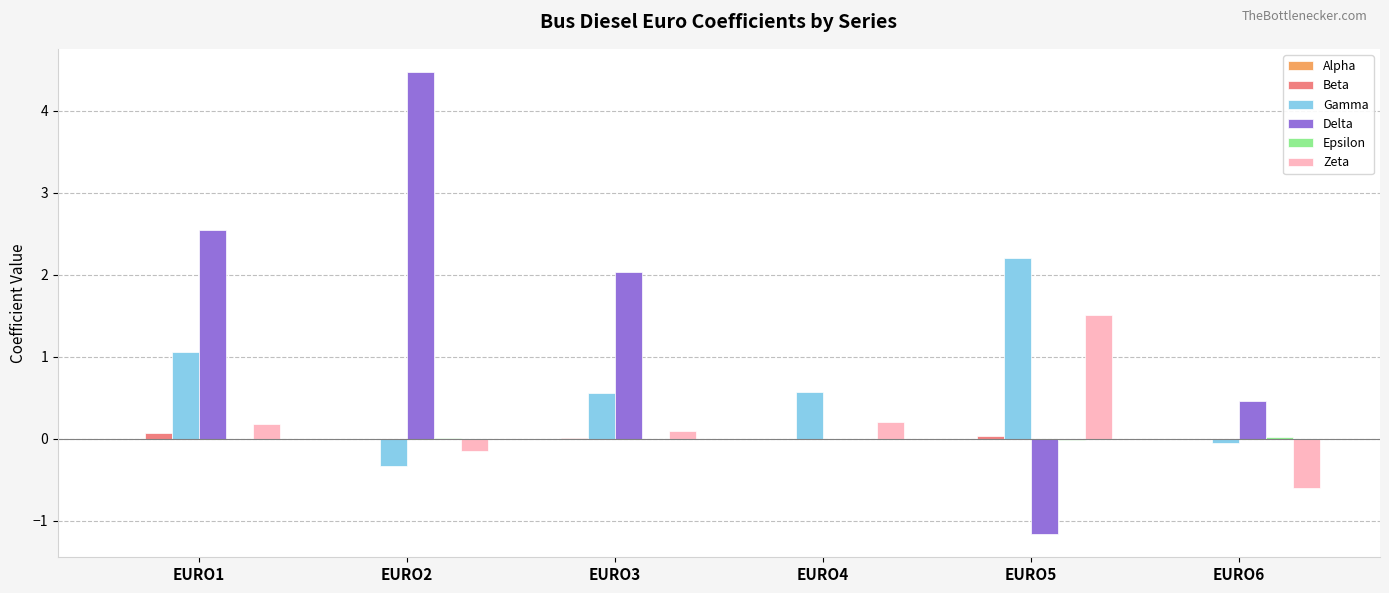

Between EURO5 and EURO6, which series saw the biggest shift?

Gamma